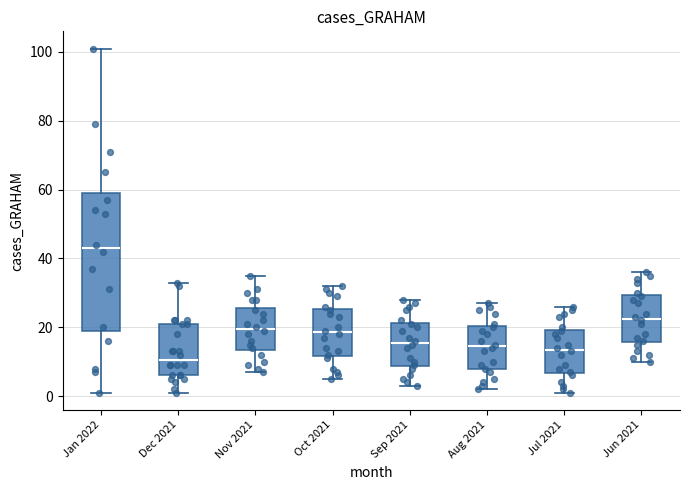

Where does the median line of the box for Nov 2021 sit on the y-axis? The values are not printed on the chart, so give them approximately, as read against the axis.

20